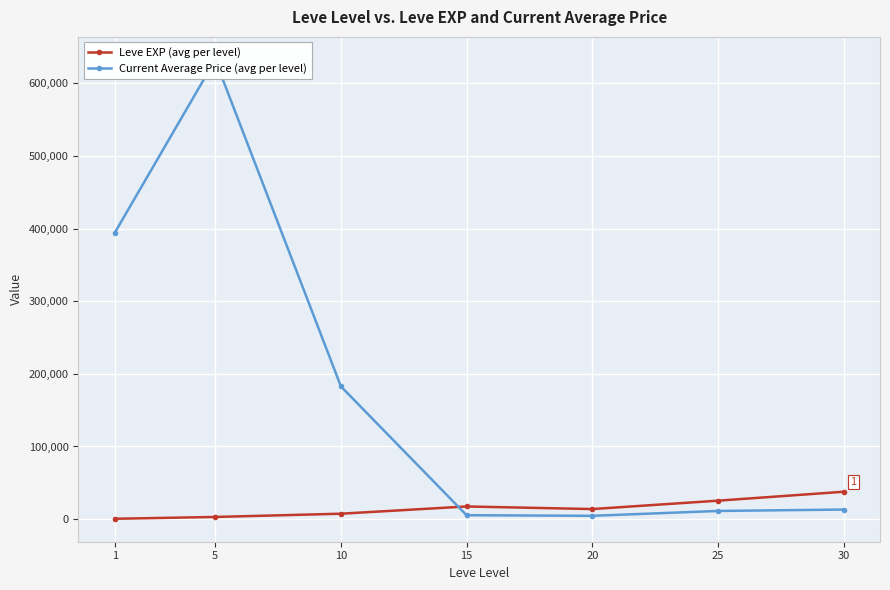

The value of Current Average Price (avg per level) at 15 is 8929.0. True or false?

False